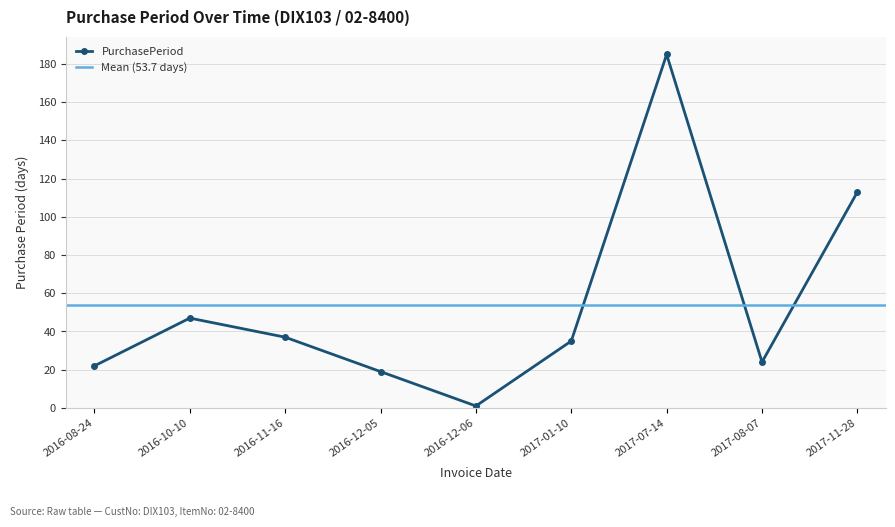

Is it true that the value at 2016-08-24 is 22?

True